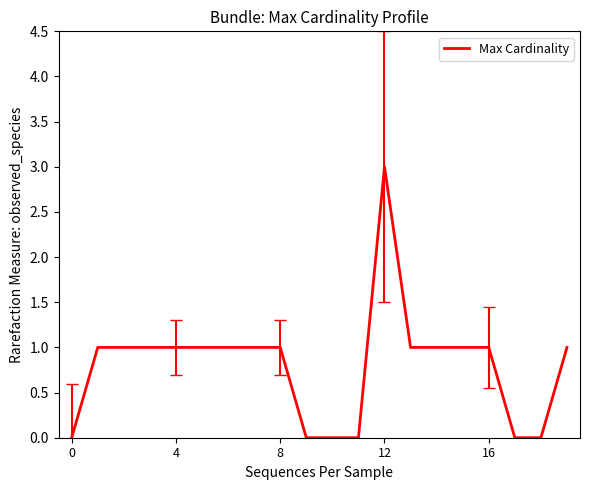

What is the maximum value shown in the chart?

3